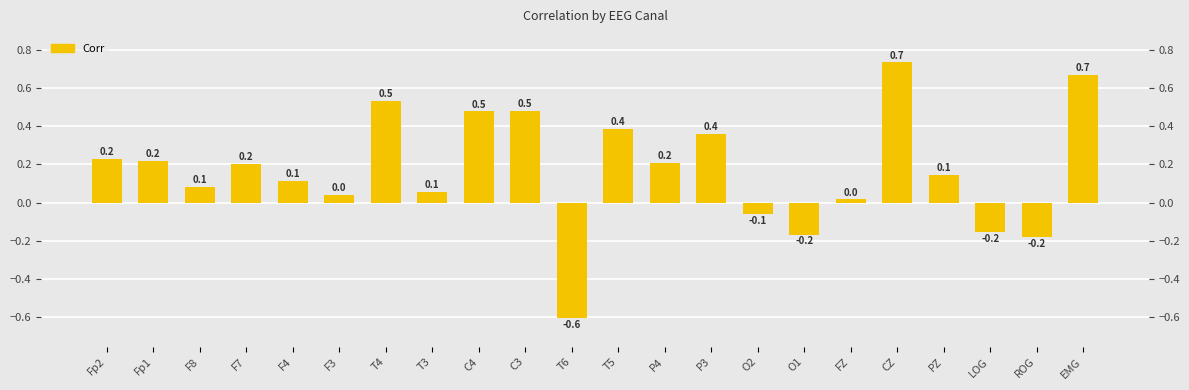

Between EMG and O1, which is larger?

EMG